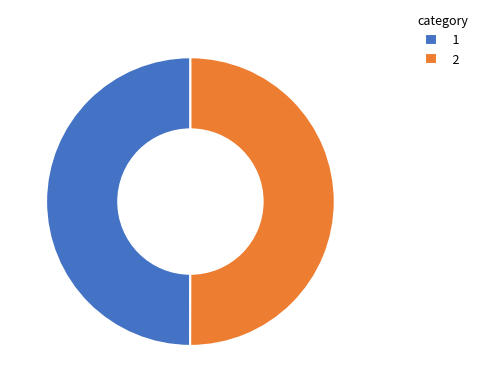

Is the sum of 2 and 1 greater than half?

Yes